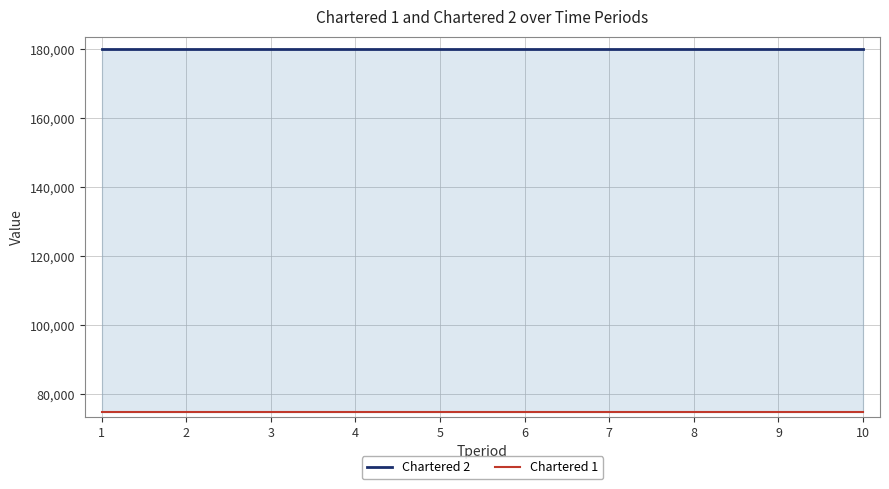

How many distinct data groups are displayed?

2